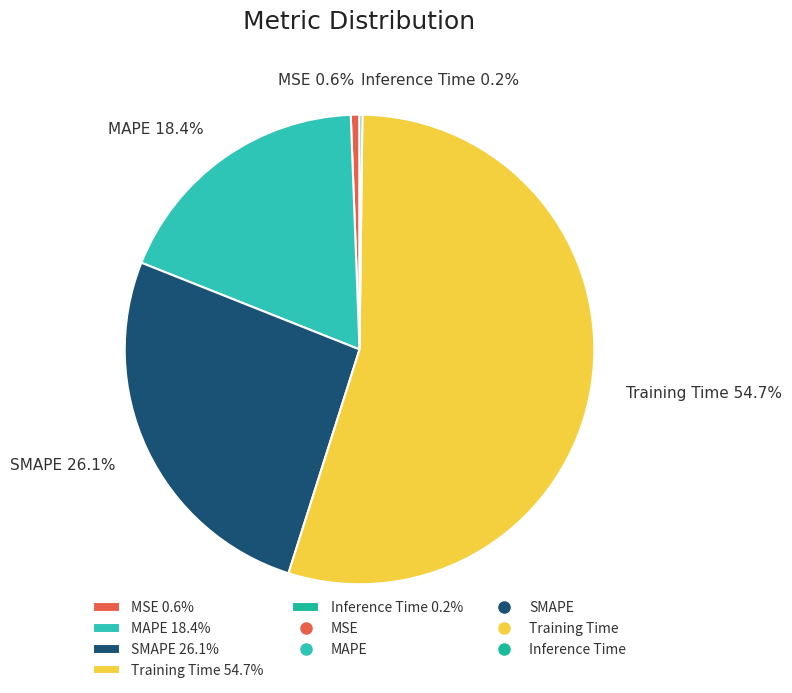

Does any single category account for the majority?

Yes